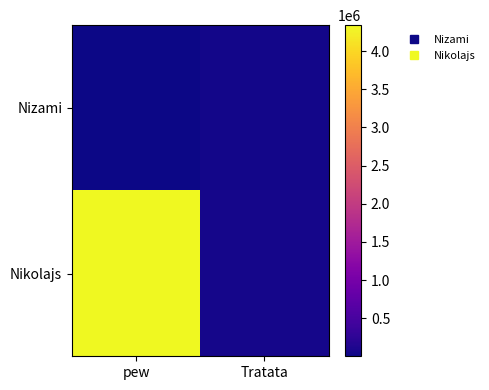

Which series has the largest total across all categories?

Nikolajs